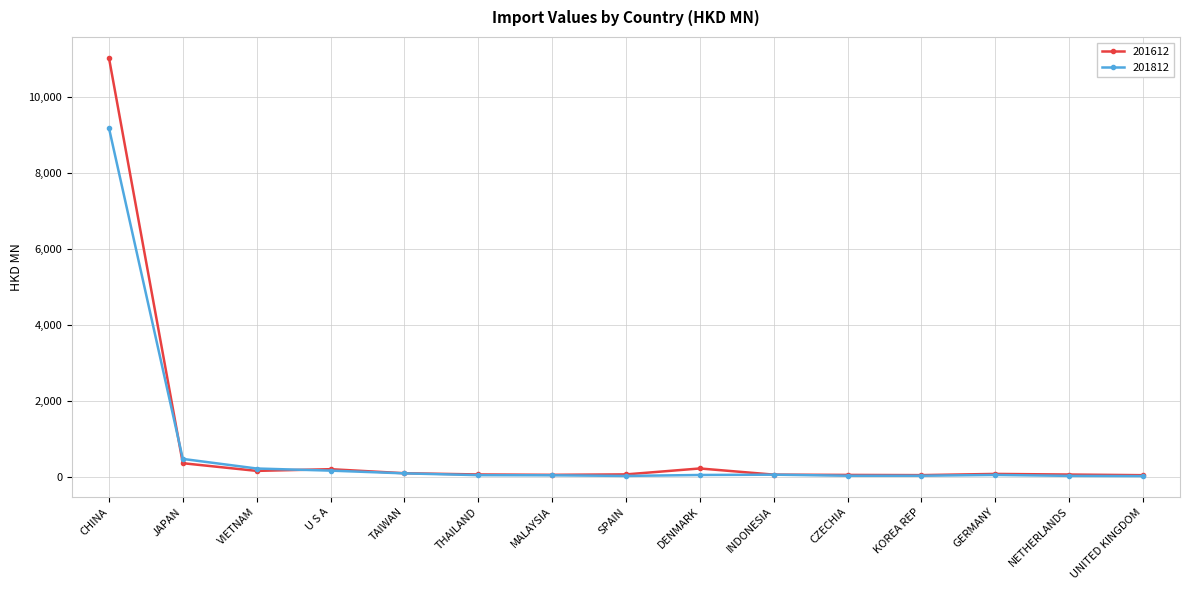

True or false: 201612 and 201812 cross at least once.

True